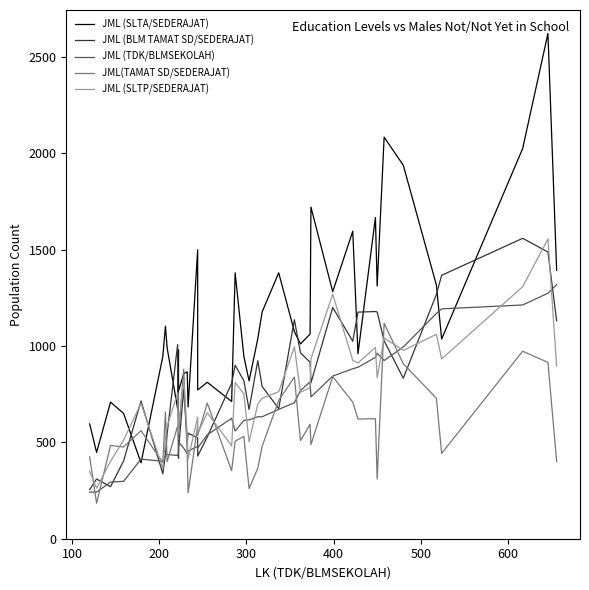

How many times do JML (BLM TAMAT SD/SEDERAJAT) and JML (SLTA/SEDERAJAT) cross each other?

12